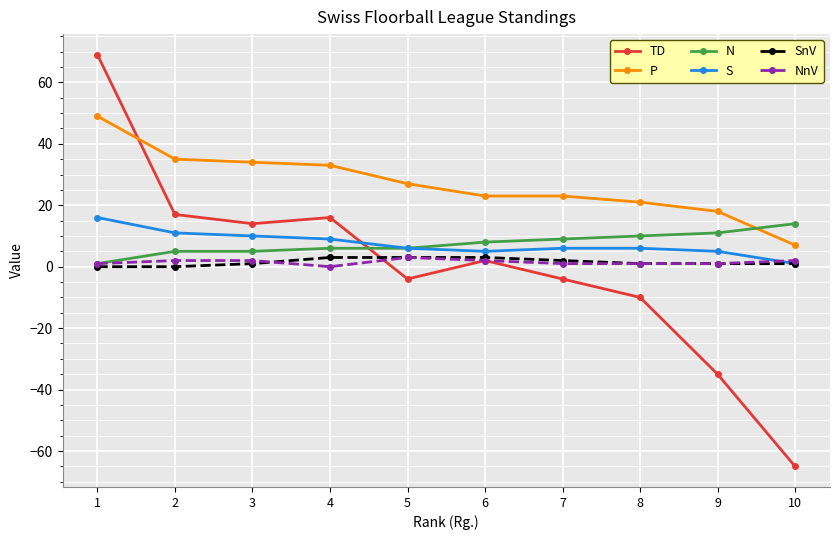

What are all the series names shown in the legend?

TD, P, N, S, SnV, NnV